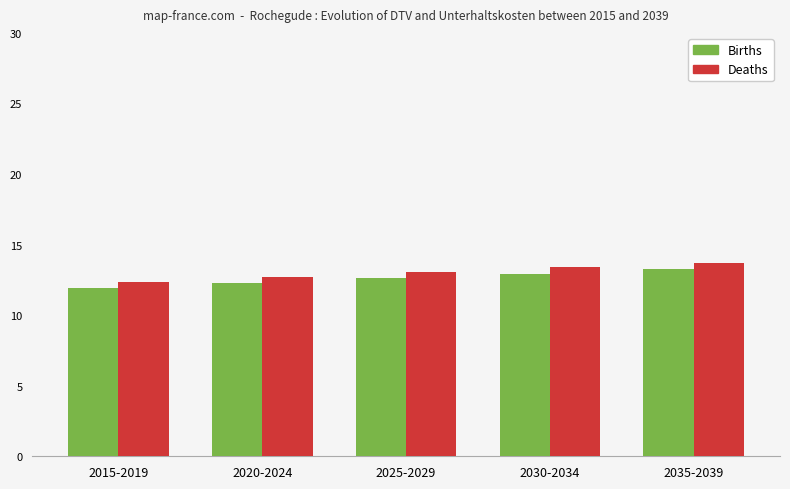

Which series has the largest range (max minus min)?

Deaths